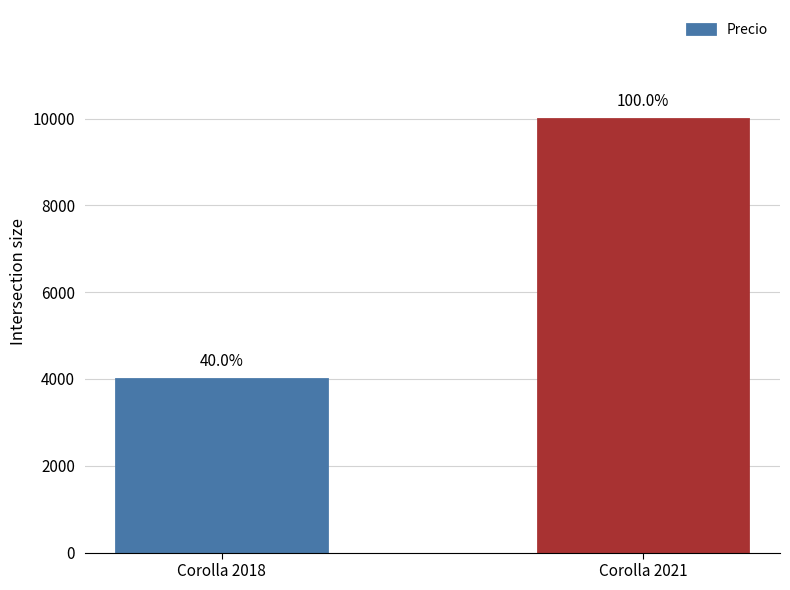

Are the bars horizontal?

No